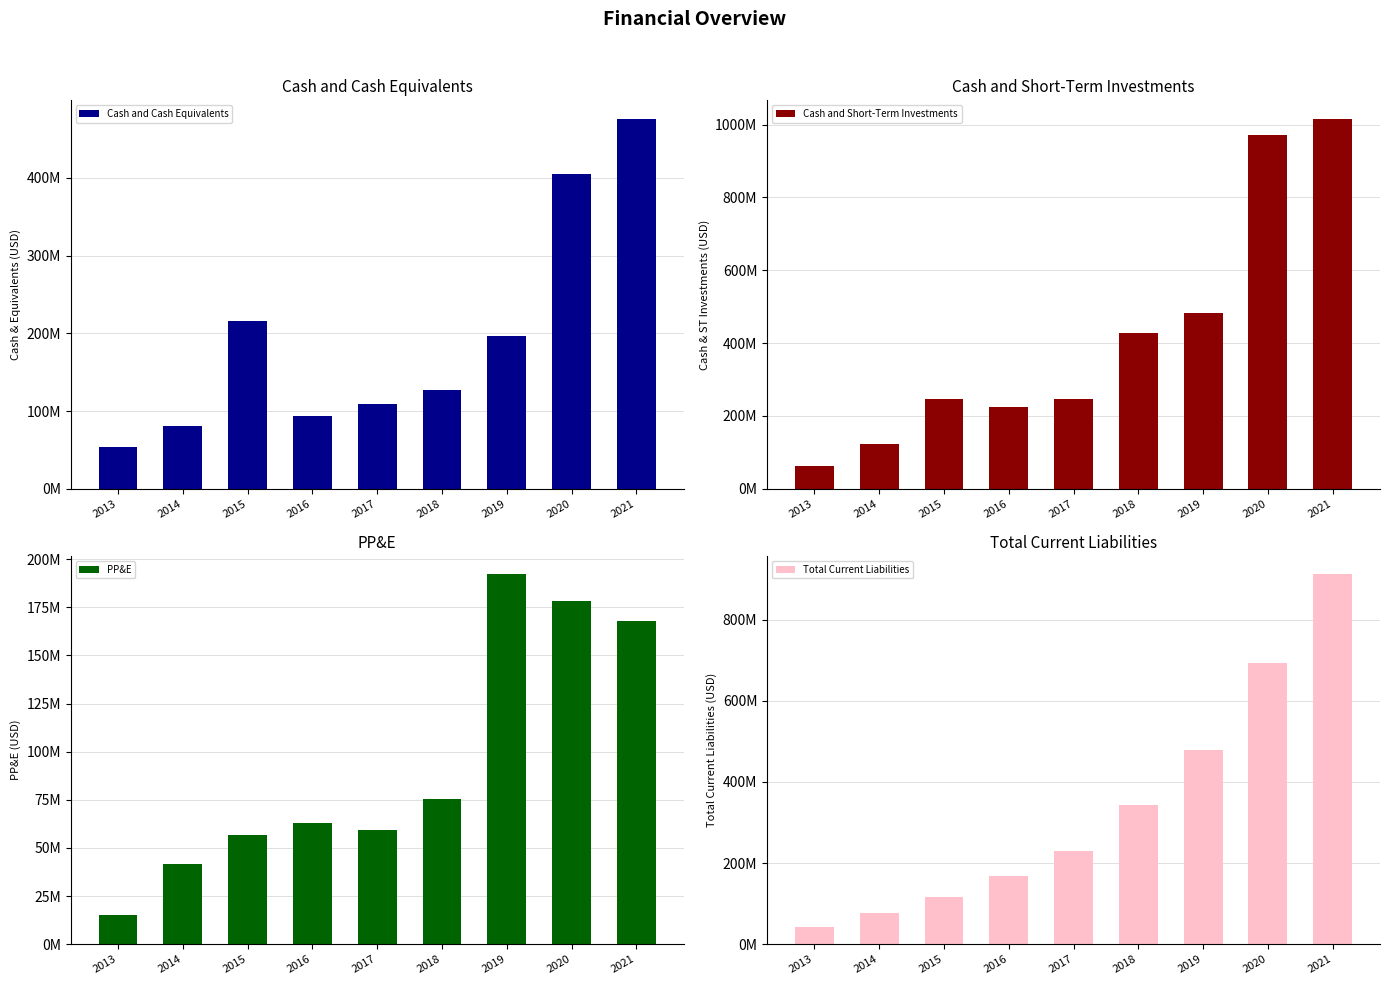

At which label does PP&E first exceed 62731000?

2018